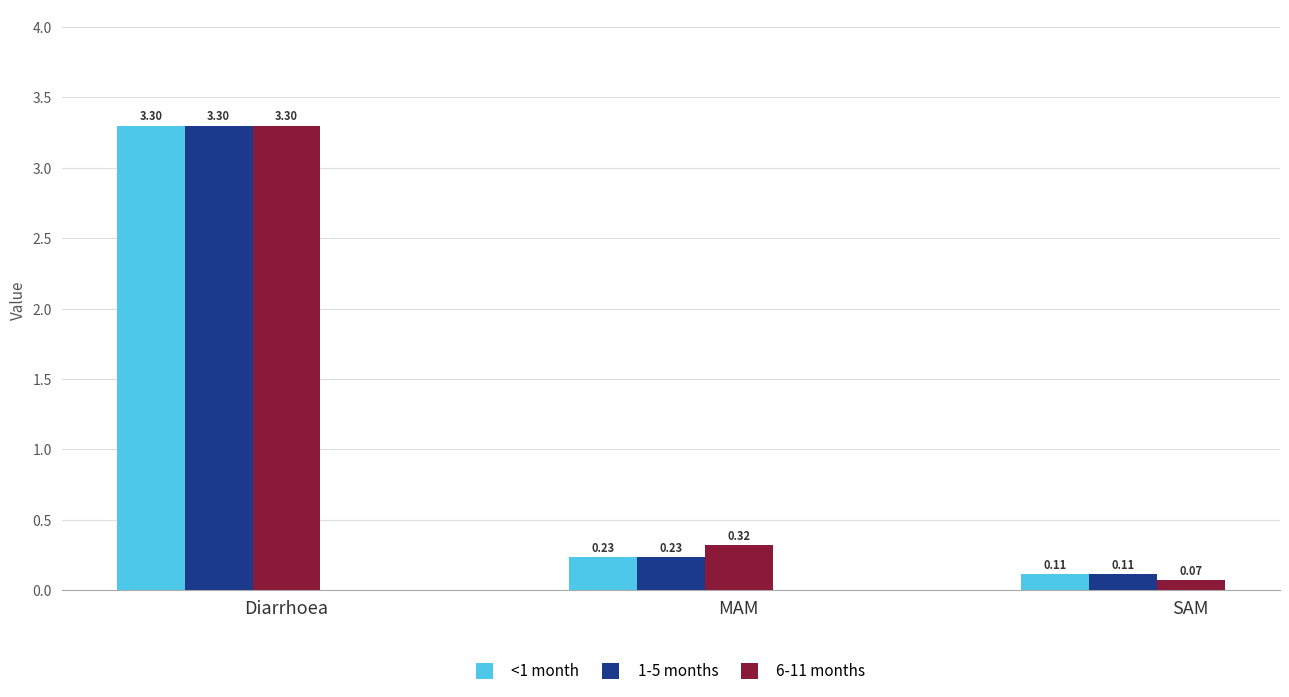

How many bars are there in total?

9